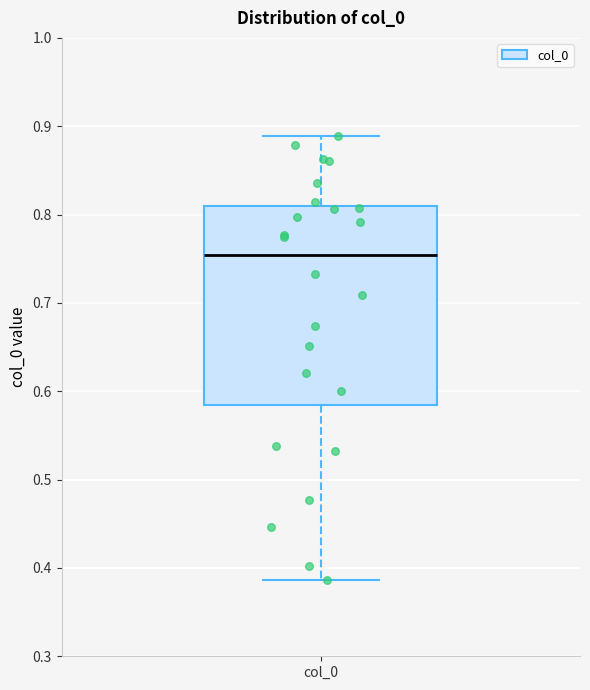

Transcribe this box plot: give where the median line is, the range the box spans, and where the two whiskers end, as read against the y-axis. The values are not printed on the chart, so give them approximately, as read against the axis.

median 0.75, box 0.58 to 0.81, whiskers 0.39 to 0.89